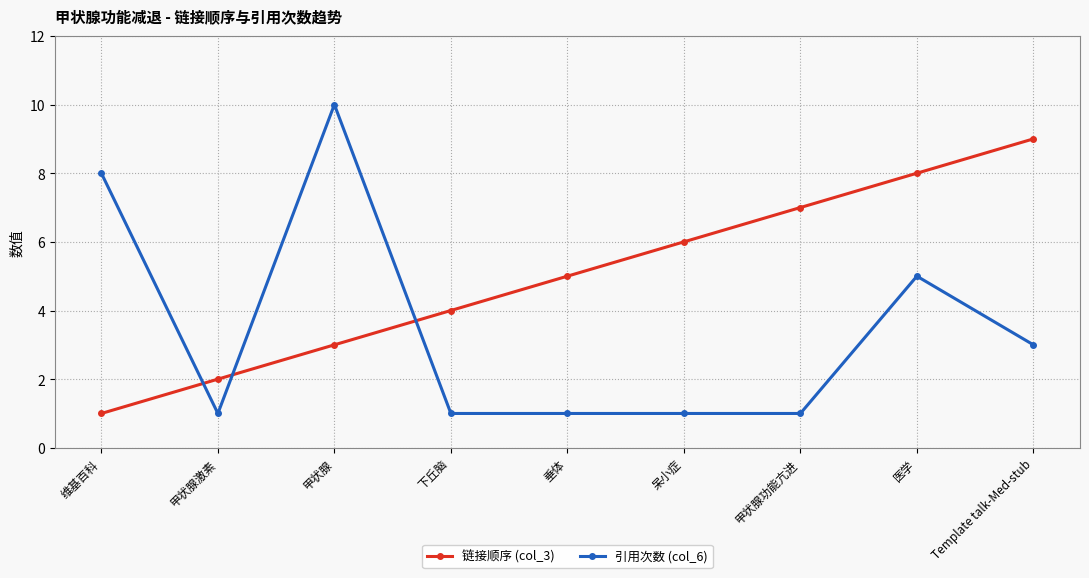

At which category does 引用次数 (col_6) reach its first local valley?

甲状腺激素